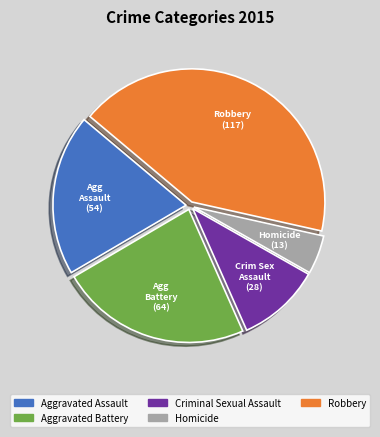

How many slices are in this pie chart?

5